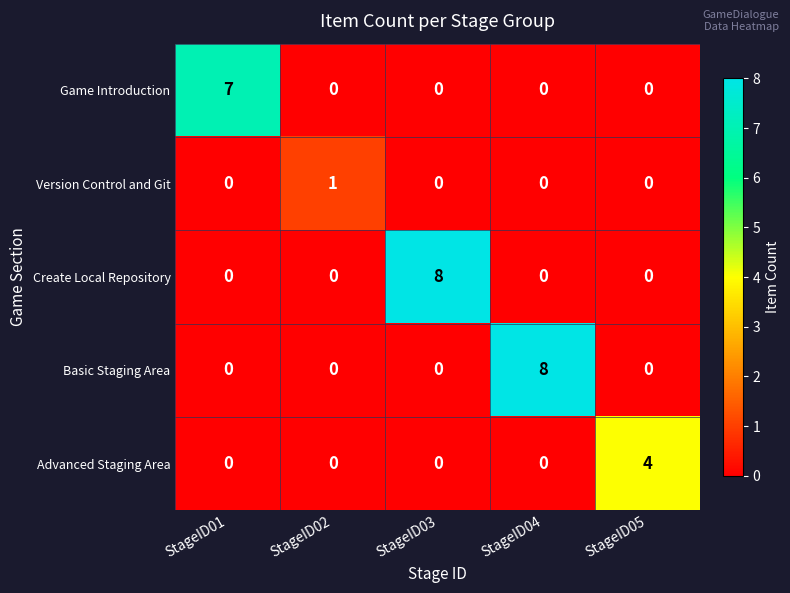

What is the highest value of the Game Introduction series?

7